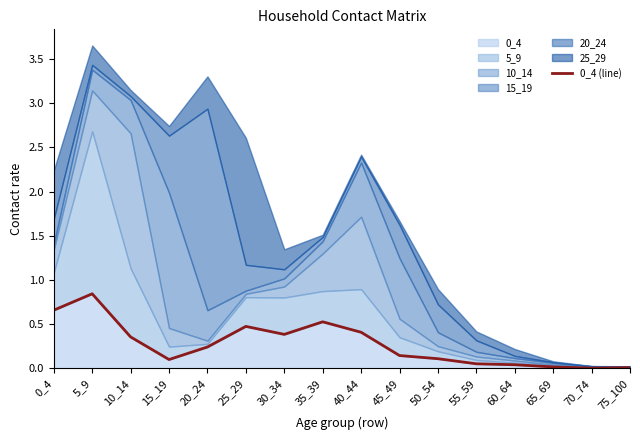

Rank the categories by value from lowest to highest.

70_74, 75_100, 65_69, 60_64, 55_59, 15_19, 50_54, 45_49, 20_24, 10_14, 30_34, 40_44, 25_29, 35_39, 0_4, 5_9